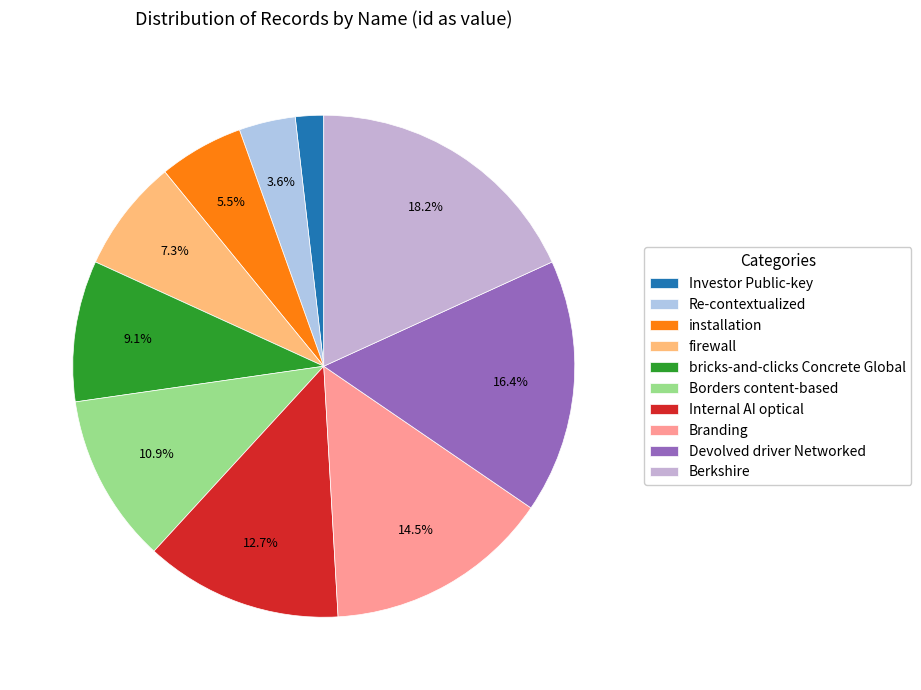

Is there a majority slice in this chart?

No